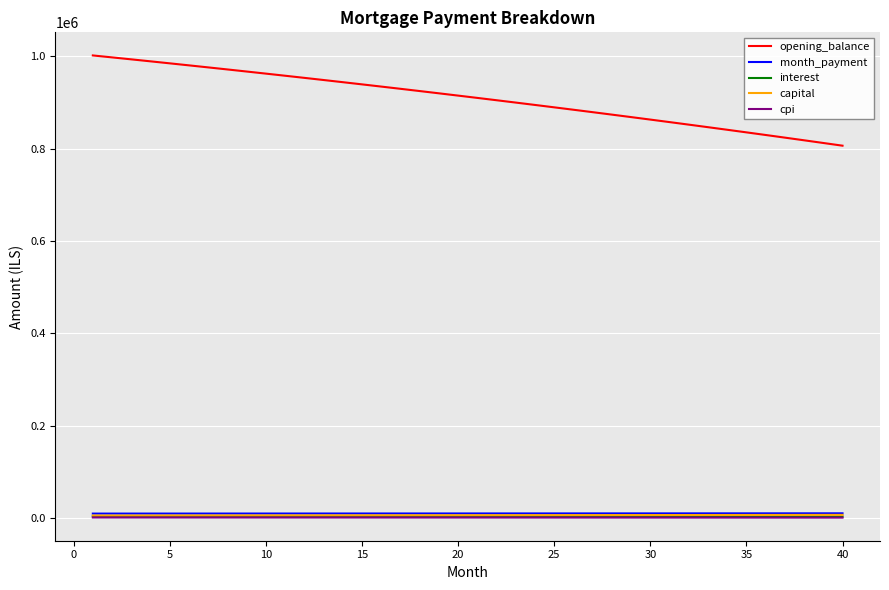

What is the lowest value of the opening_balance series?

806167.4